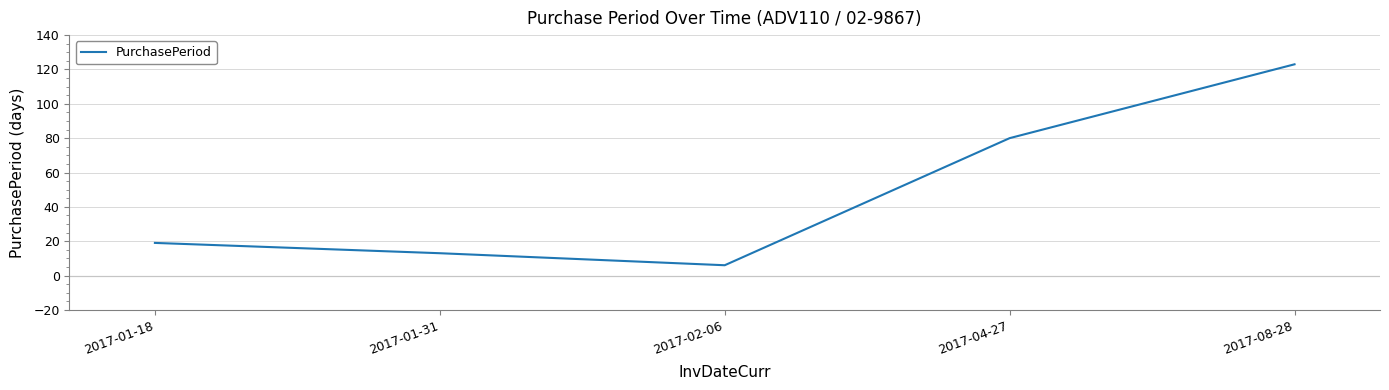

Reading left to right, list all the values displayed in this chart.

19	13	6	80	123